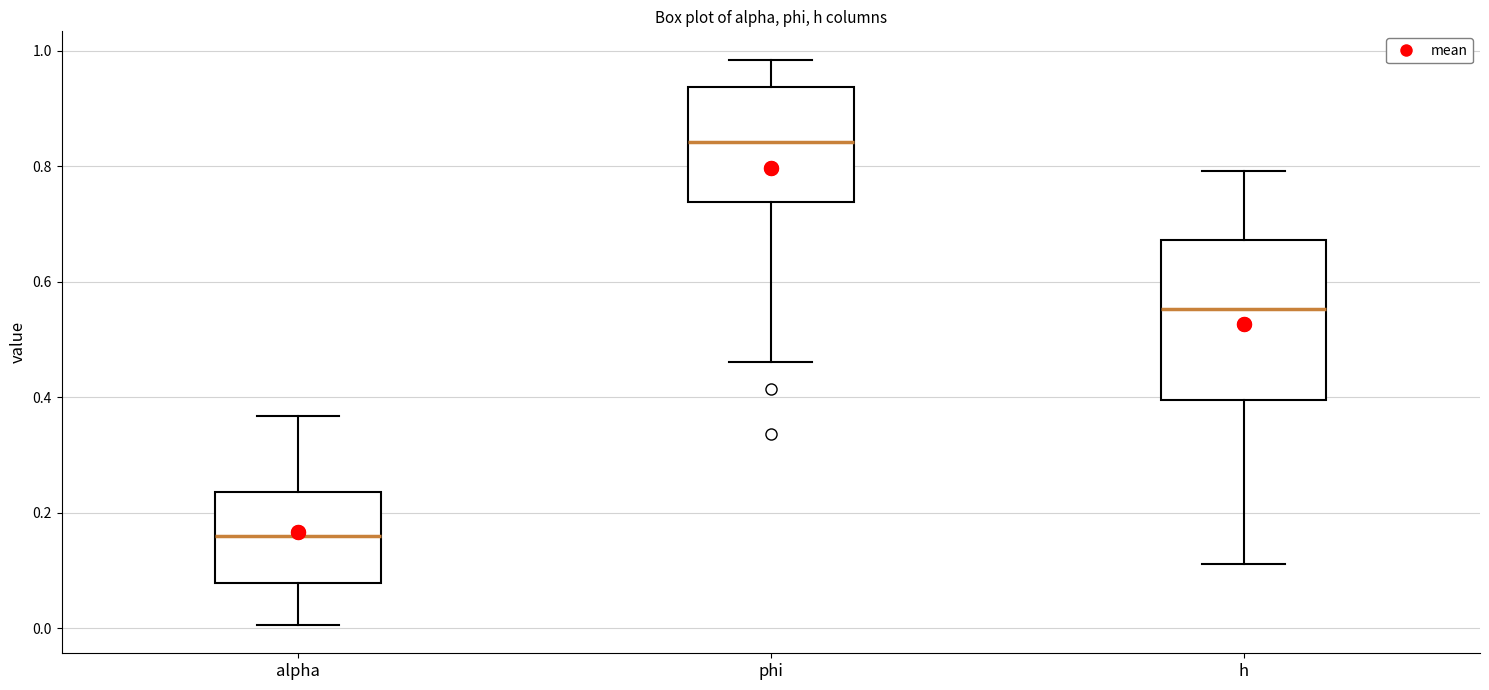

Which box has the highest median line?

phi